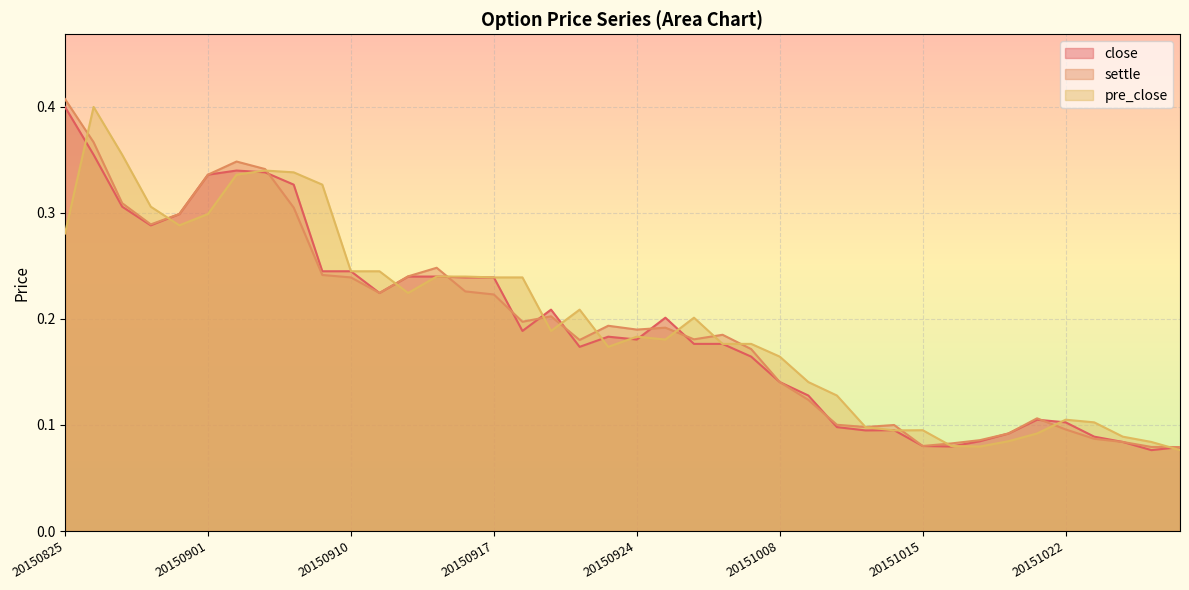

Reading left to right, list all the values displayed in this chart.

close: 20150825=0.4	20150826=0.4	20150827=0.3	20150828=0.3	20150831=0.3	20150901=0.3	20150902=0.3	20150907=0.3	20150908=0.3	20150909=0.2	20150910=0.2	20150911=0.2	20150914=0.2	20150915=0.2	20150916=0.2	20150917=0.2	20150918=0.2	20150921=0.2	20150922=0.2	20150923=0.2	20150924=0.2	20150925=0.2	20150928=0.2	20150929=0.2	20150930=0.2	20151008=0.1	20151009=0.1	20151012=0.1	20151013=0.1	20151014=0.1	20151015=0.1	20151016=0.1	20151019=0.1	20151020=0.1	20151021=0.1	20151022=0.1	20151023=0.1	20151026=0.1	20151027=0.1	20151028=0.1
settle: 20150825=0.4	20150826=0.4	20150827=0.3	20150828=0.3	20150831=0.3	20150901=0.3	20150902=0.3	20150907=0.3	20150908=0.3	20150909=0.2	20150910=0.2	20150911=0.2	20150914=0.2	20150915=0.2	20150916=0.2	20150917=0.2	20150918=0.2	20150921=0.2	20150922=0.2	20150923=0.2	20150924=0.2	20150925=0.2	20150928=0.2	20150929=0.2	20150930=0.2	20151008=0.1	20151009=0.1	20151012=0.1	20151013=0.1	20151014=0.1	20151015=0.1	20151016=0.1	20151019=0.1	20151020=0.1	20151021=0.1	20151022=0.1	20151023=0.1	20151026=0.1	20151027=0.1	20151028=0.1
pre_close: 20150825=0.3	20150826=0.4	20150827=0.4	20150828=0.3	20150831=0.3	20150901=0.3	20150902=0.3	20150907=0.3	20150908=0.3	20150909=0.3	20150910=0.2	20150911=0.2	20150914=0.2	20150915=0.2	20150916=0.2	20150917=0.2	20150918=0.2	20150921=0.2	20150922=0.2	20150923=0.2	20150924=0.2	20150925=0.2	20150928=0.2	20150929=0.2	20150930=0.2	20151008=0.2	20151009=0.1	20151012=0.1	20151013=0.1	20151014=0.1	20151015=0.1	20151016=0.1	20151019=0.1	20151020=0.1	20151021=0.1	20151022=0.1	20151023=0.1	20151026=0.1	20151027=0.1	20151028=0.1